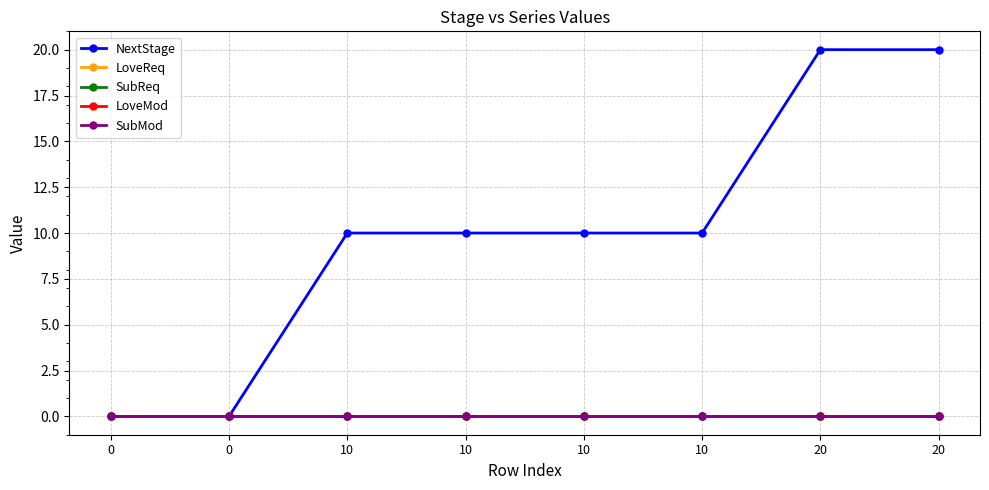

Reading left to right, transcribe all the data shown in this chart.

NextStage: 0=0	0=0	10=10	10=10	10=10	10=10	20=20	20=20
LoveReq: 0=0	0=0	10=0	10=0	10=0	10=0	20=0	20=0
SubReq: 0=0	0=0	10=0	10=0	10=0	10=0	20=0	20=0
LoveMod: 0=0	0=0	10=0	10=0	10=0	10=0	20=0	20=0
SubMod: 0=0	0=0	10=0	10=0	10=0	10=0	20=0	20=0